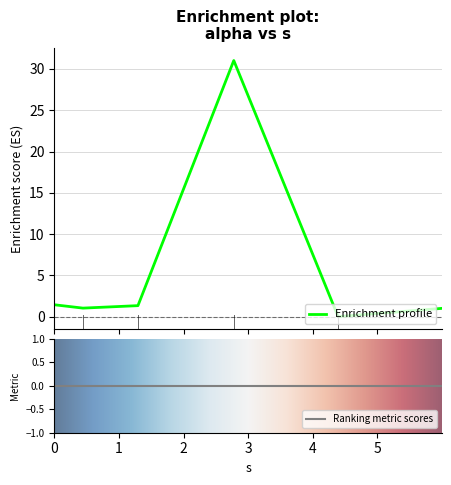

What is the maximum value for Enrichment profile?

31.0